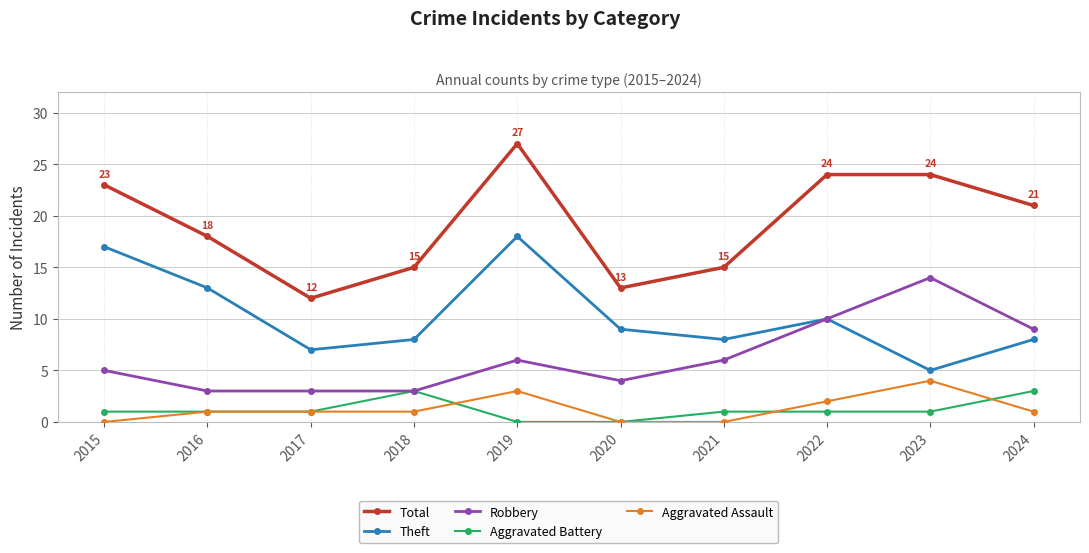

True or false: Theft has more than 0 interior local peaks.

True